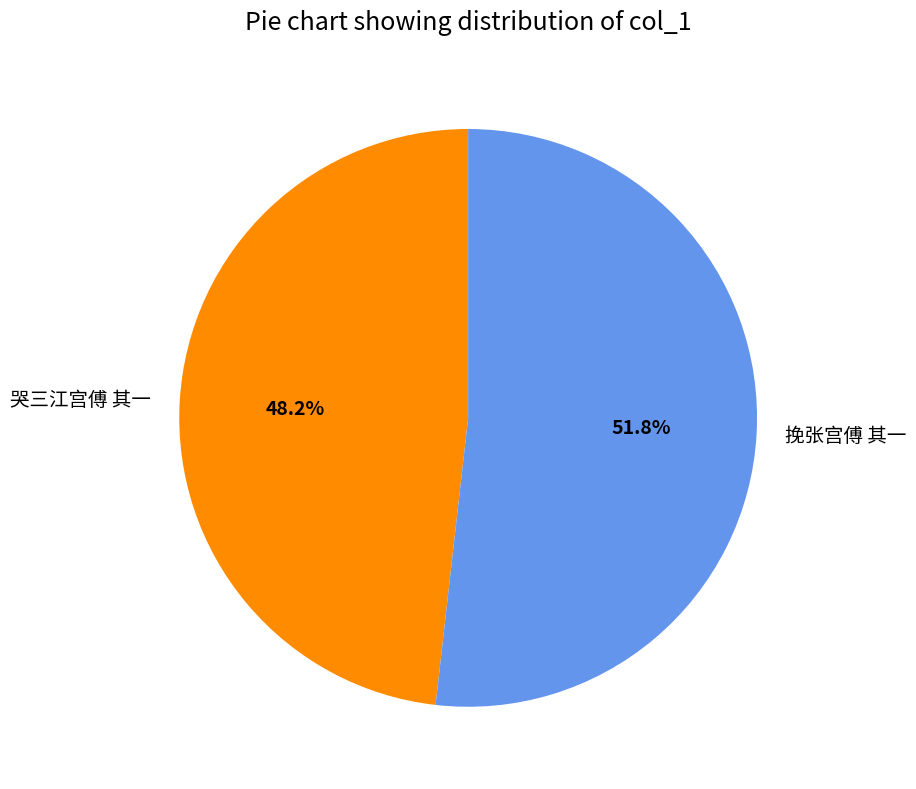

Between 挽张宫傅 其一 and 哭三江宫傅 其一, which is larger?

挽张宫傅 其一